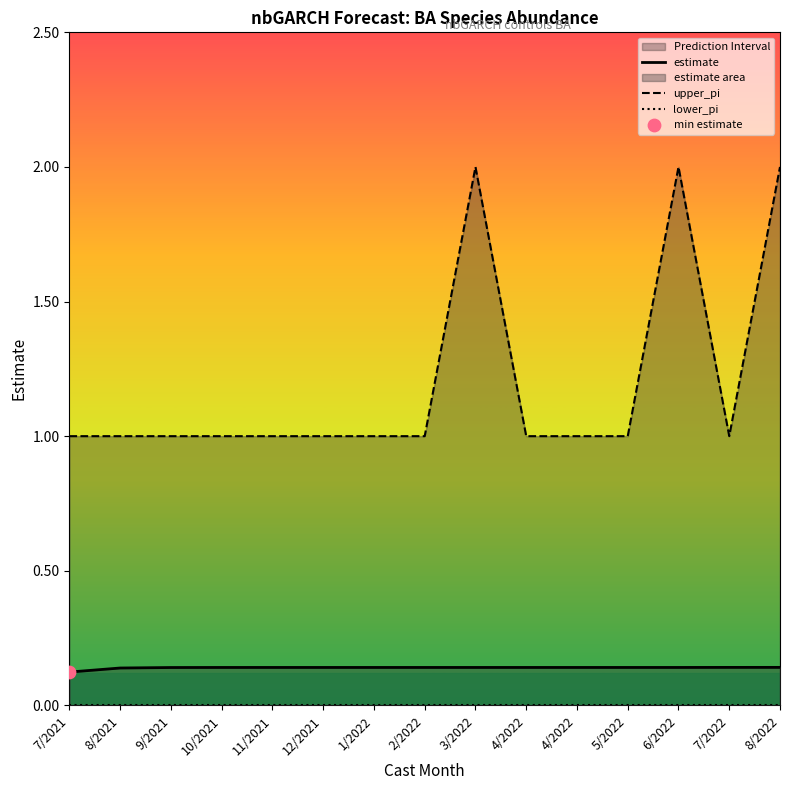

Which series has the largest Y range (max minus min)?

upper_pi